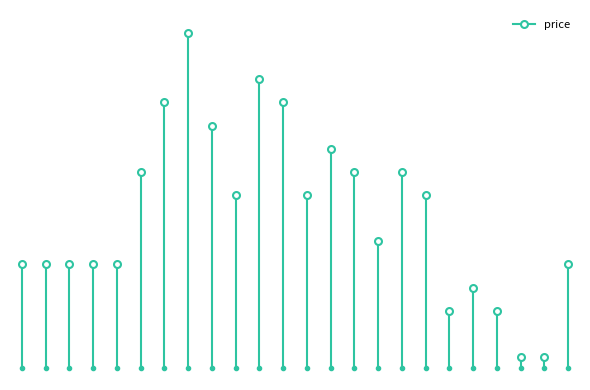

What is the smallest value displayed?

-0.1